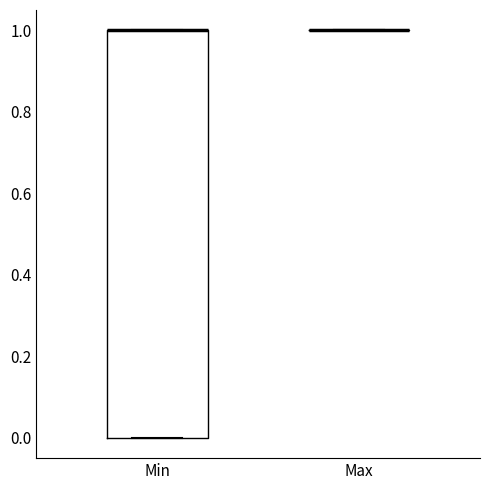

Where is the lower edge of the box for Min on the y-axis? The values are not printed on the chart, so give them approximately, as read against the axis.

0